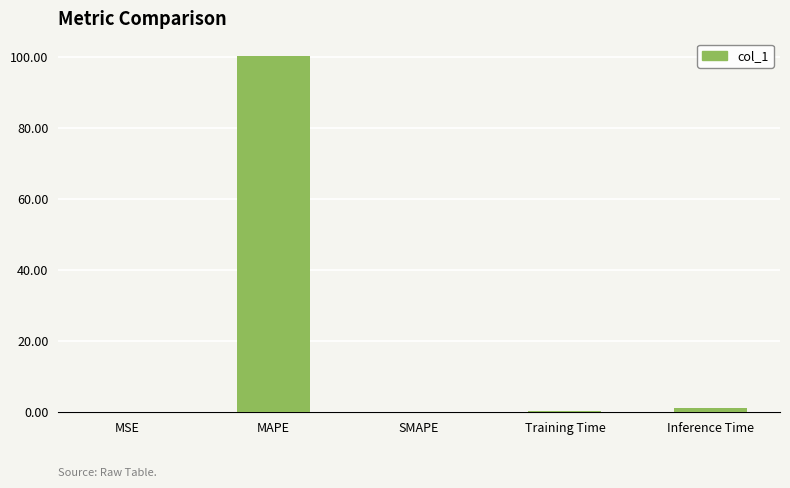

What is the approximate value at MAPE?

100.2